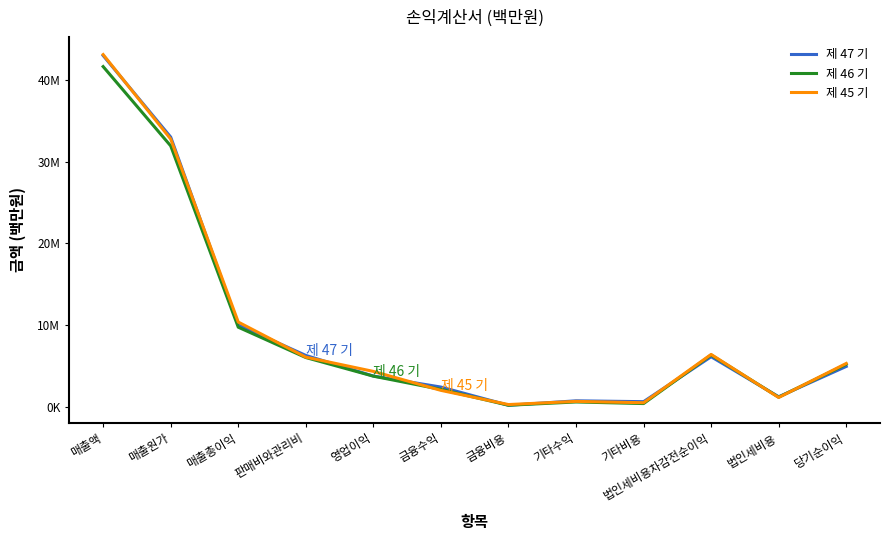

In 제 46 기, how many points are lower than both neighbors (excluding endpoints)?

3